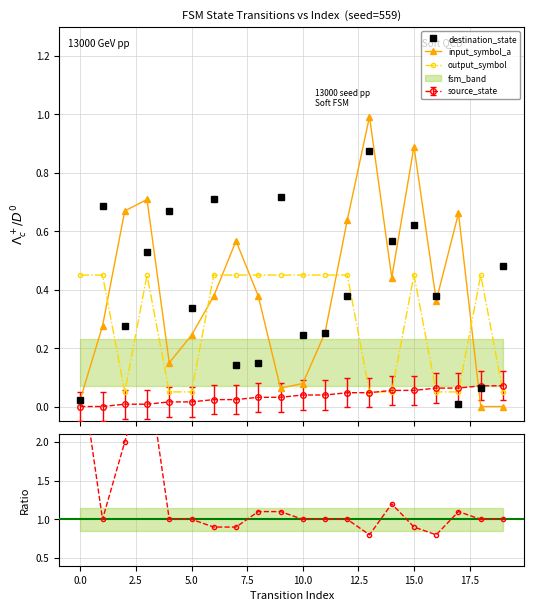

After their last crossing, which series has the higher values: input_symbol_a or output_symbol?

output_symbol